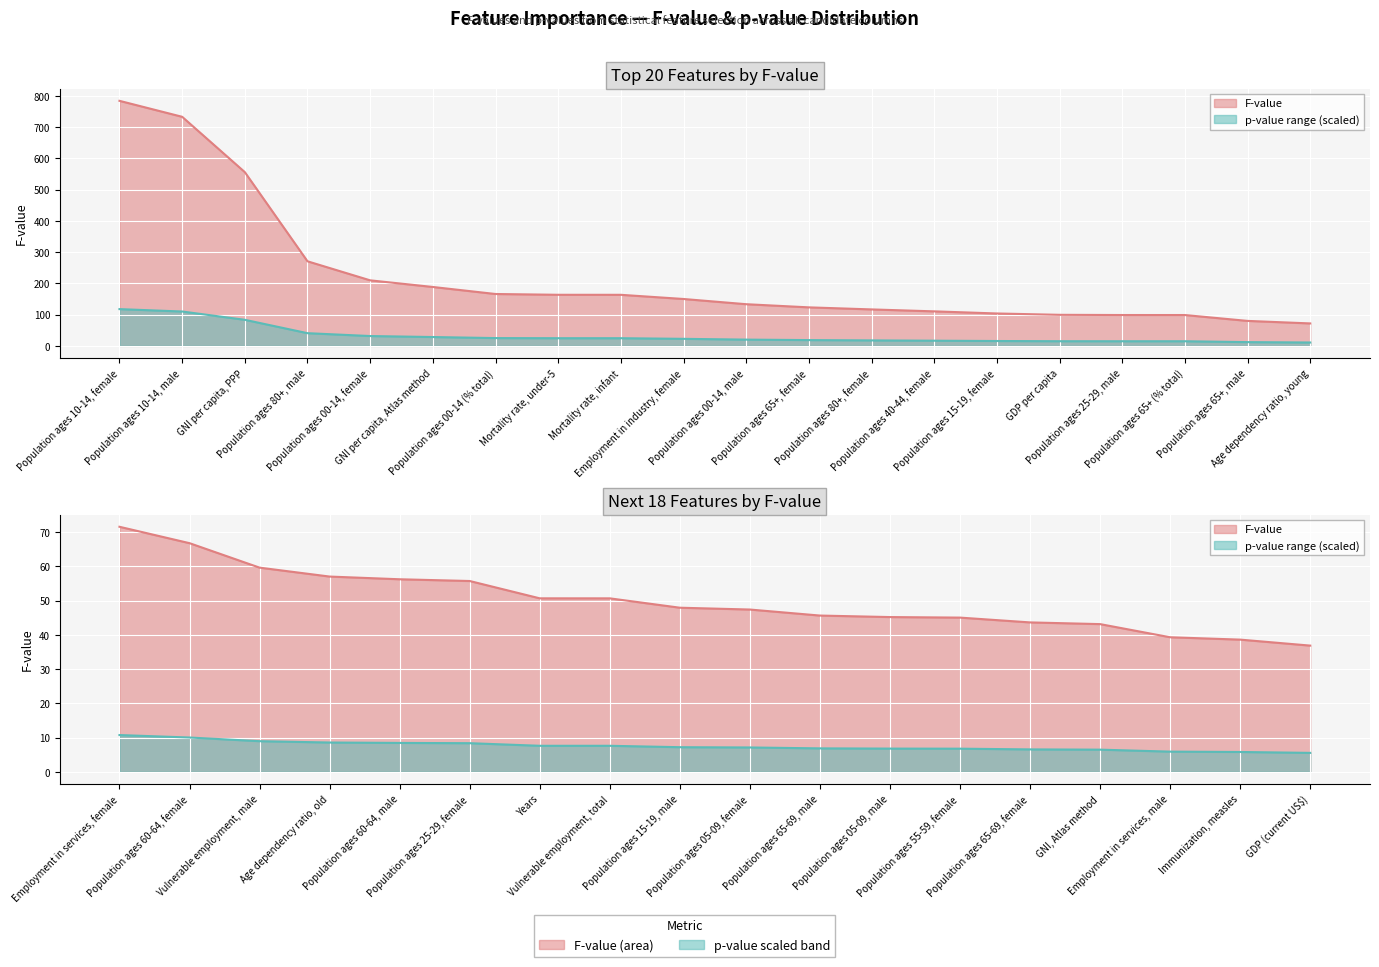

What is the sum of the values at Population ages 10-14, female and Population ages 00-14, male?

917.1